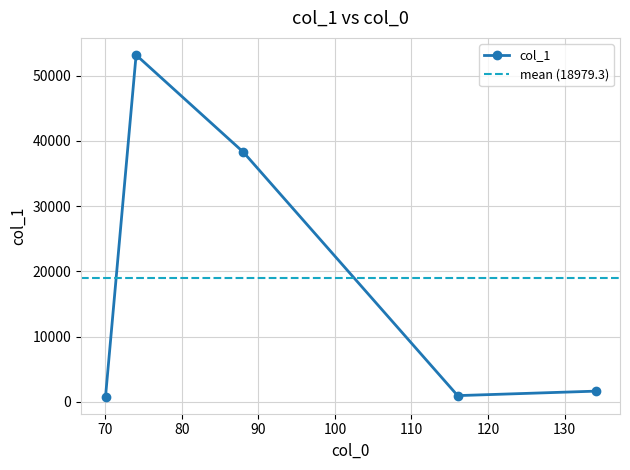

What is the sum of the values at 134.044 and 70.0282?

2459.7